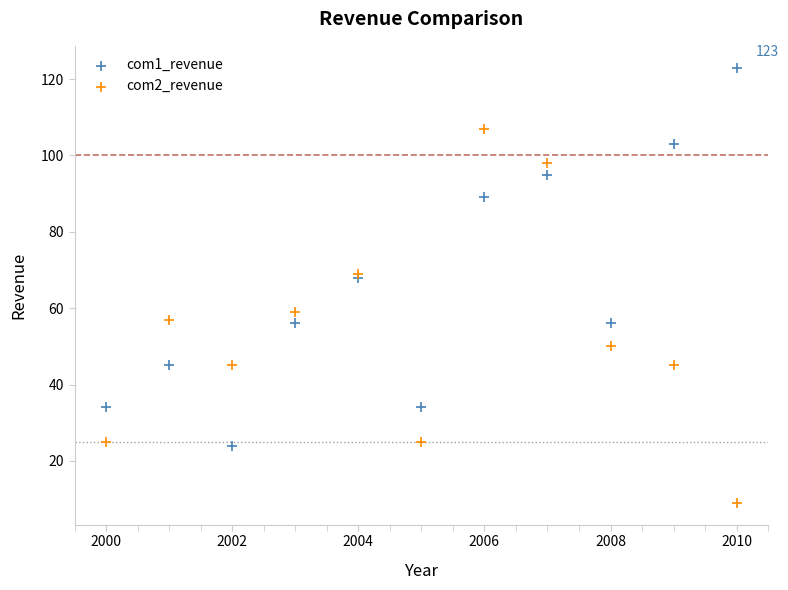

Which series reaches the maximum Y coordinate?

com1_revenue